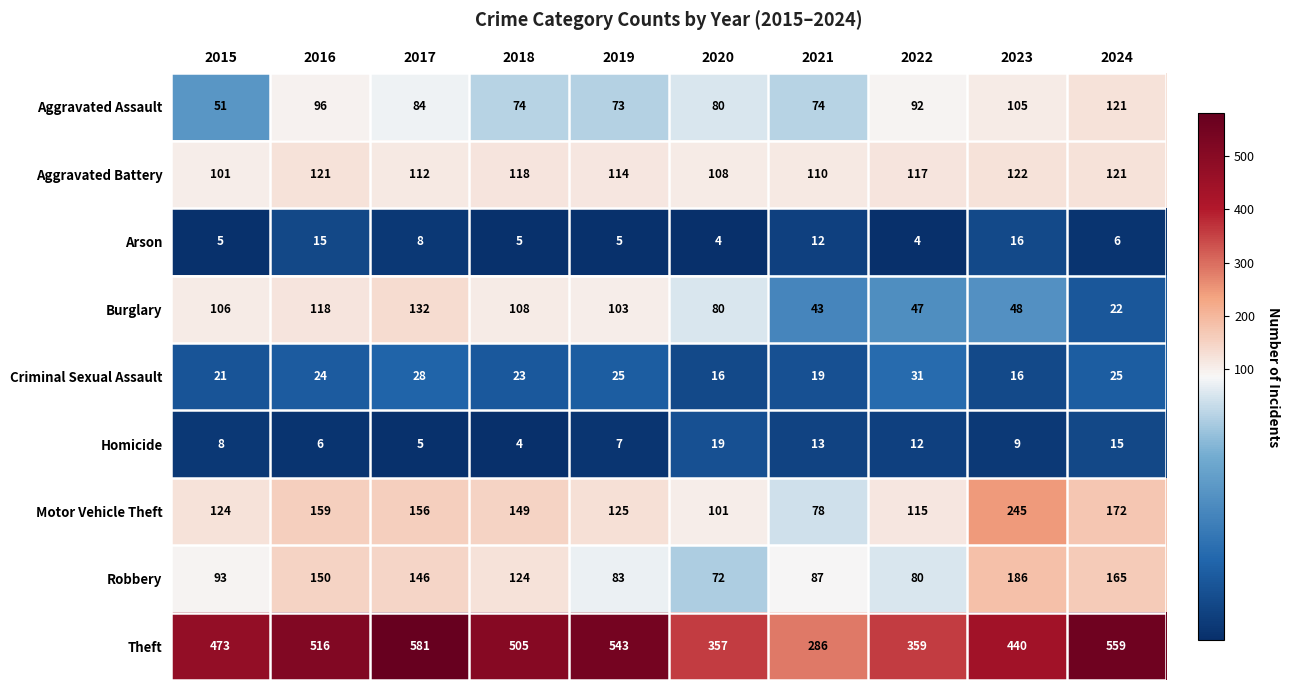

Between 2016 and 2021, which series saw the biggest shift?

Theft